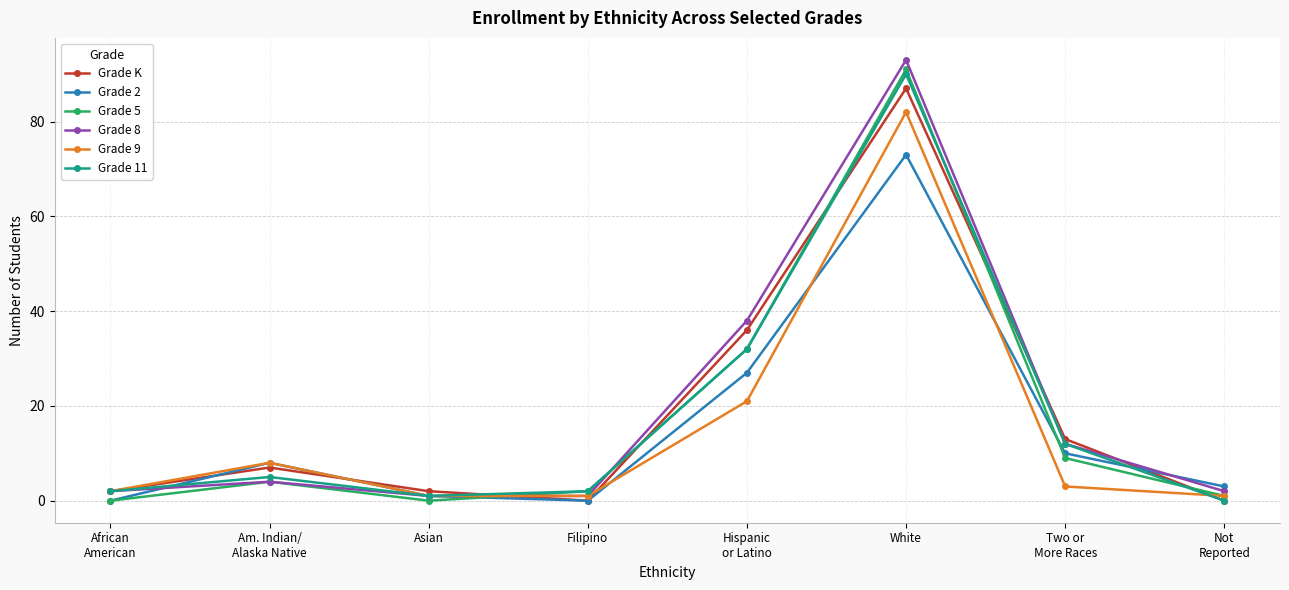

What is the label of the 6th point from the right?

Asian